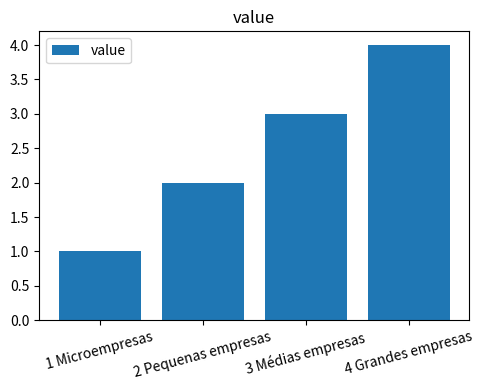

Where is the data nearest to the value 2?

2 Pequenas empresas